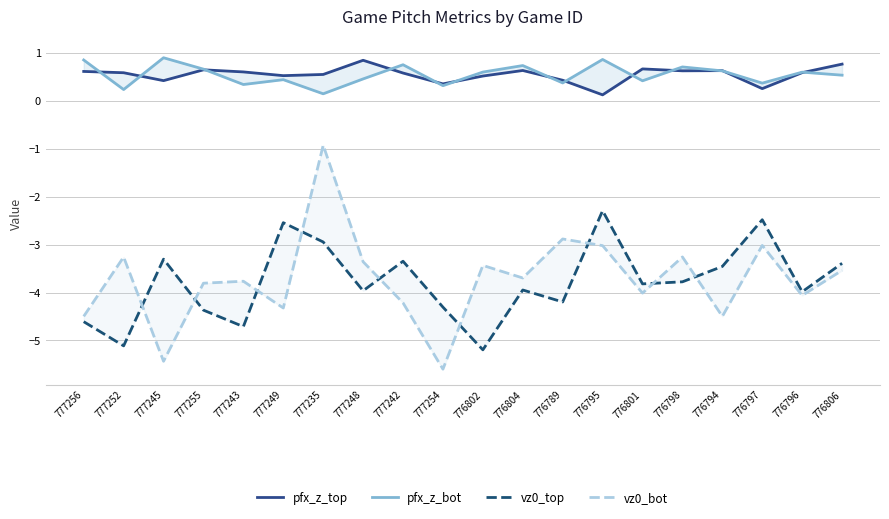

How many values in the vz0_bot series exceed -3?

2